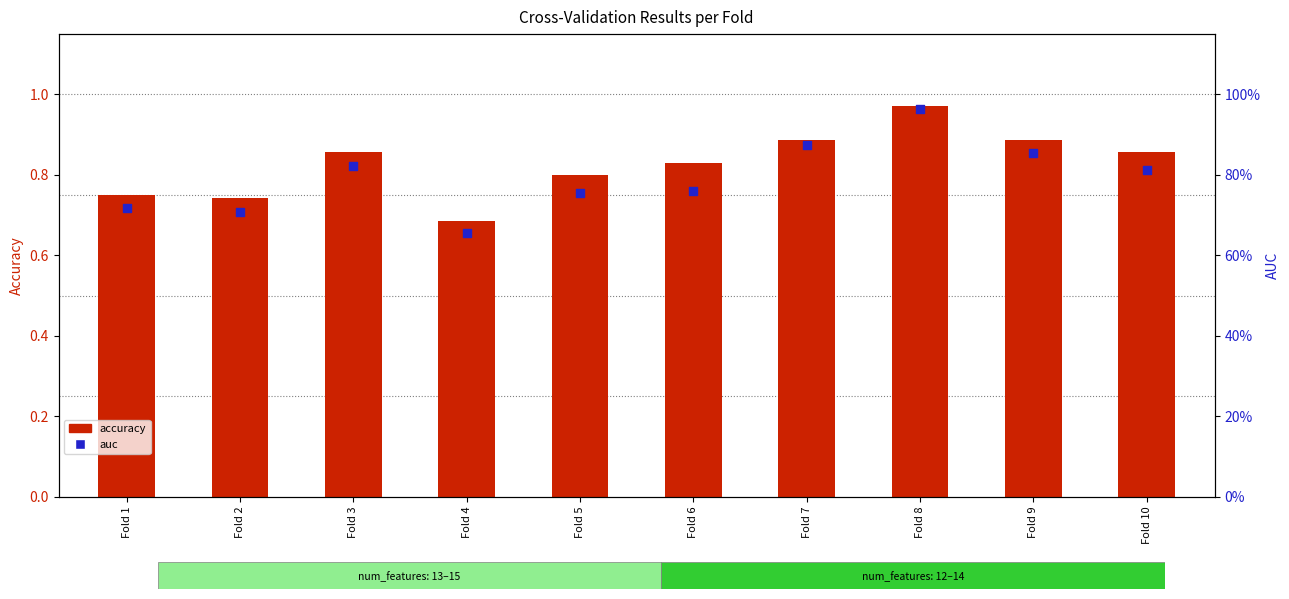

At which category is the sum across all series the highest?

Fold 8